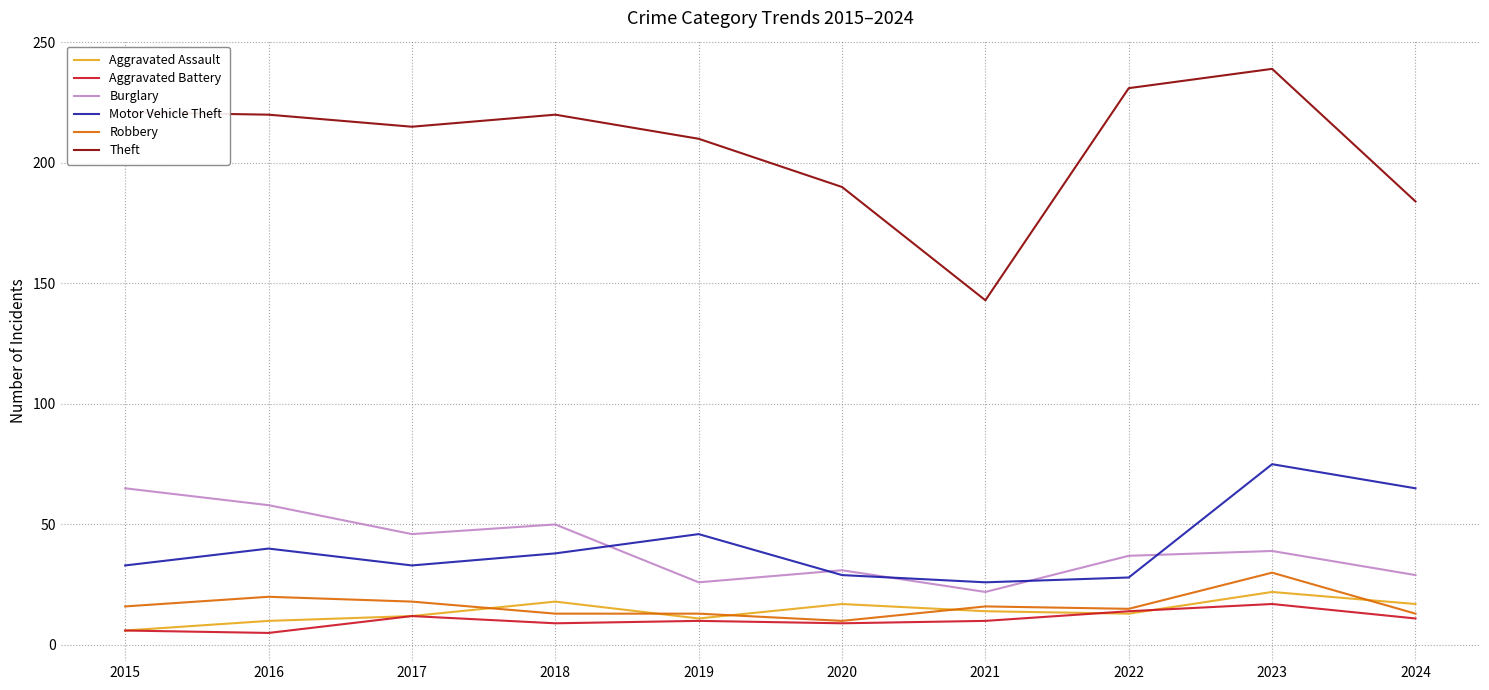

True or false: Aggravated Battery and Burglary cross at least once.

False